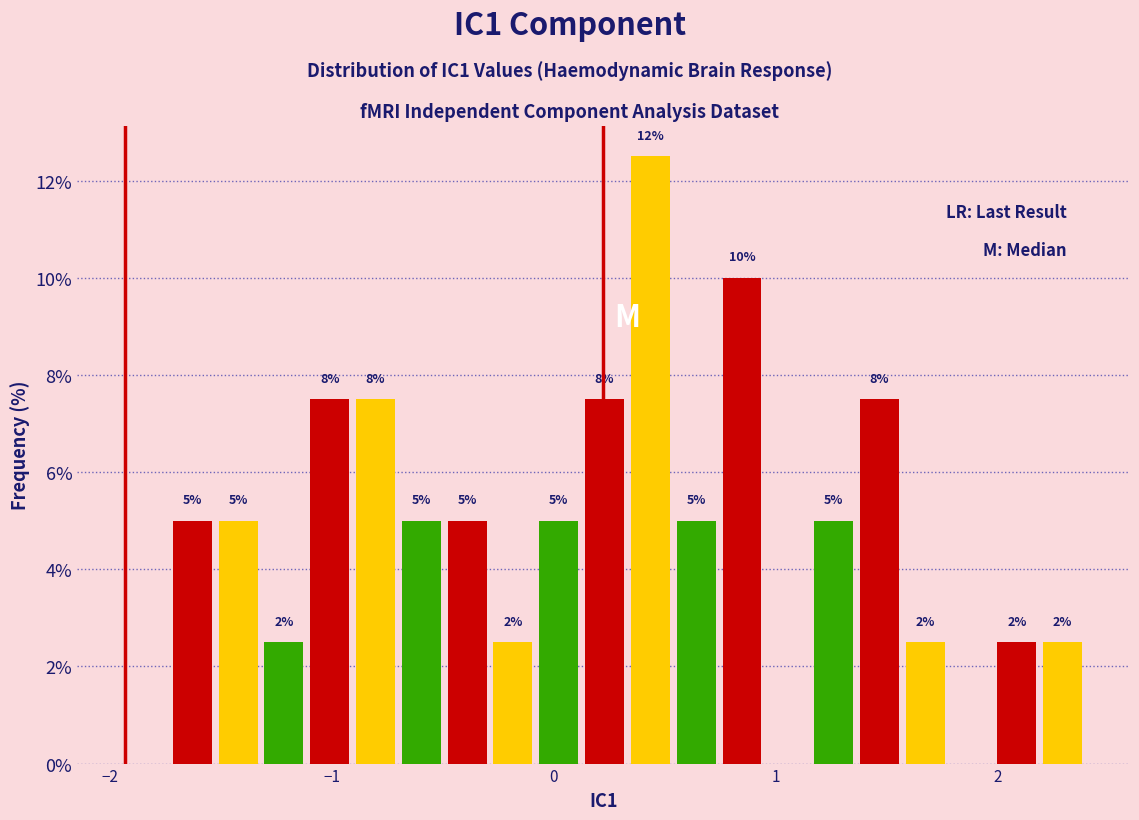

Read against the x-axis, roughly where is the centre of the tallest bar?

0.4